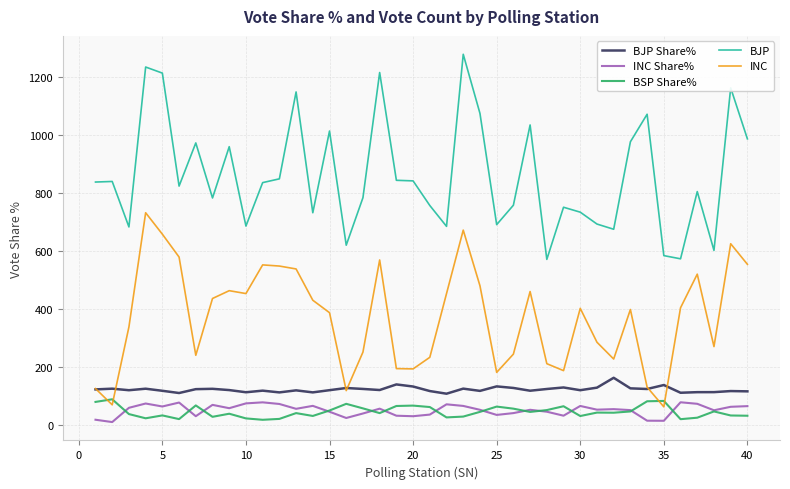

True or false: BJP Share% and BJP cross at least once.

False